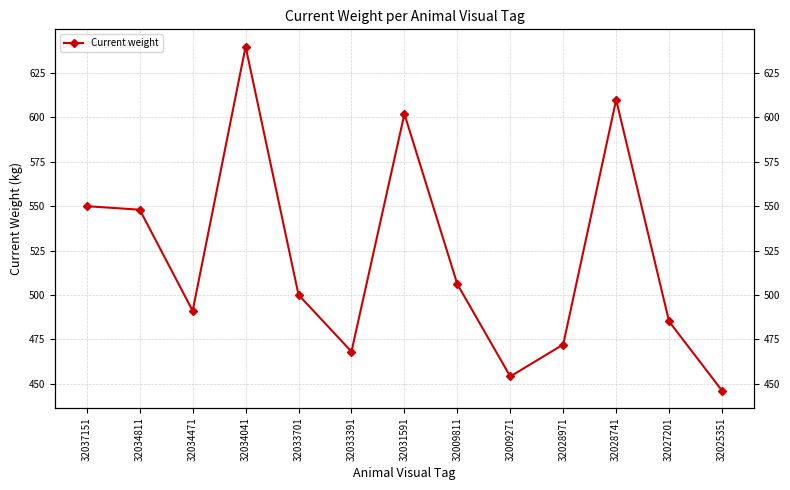

What is the sum of all values?

6772